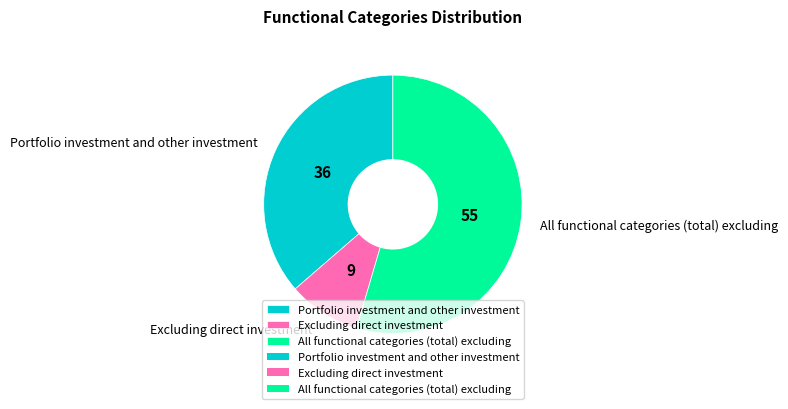

Which slice is the smallest?

Excluding direct investment